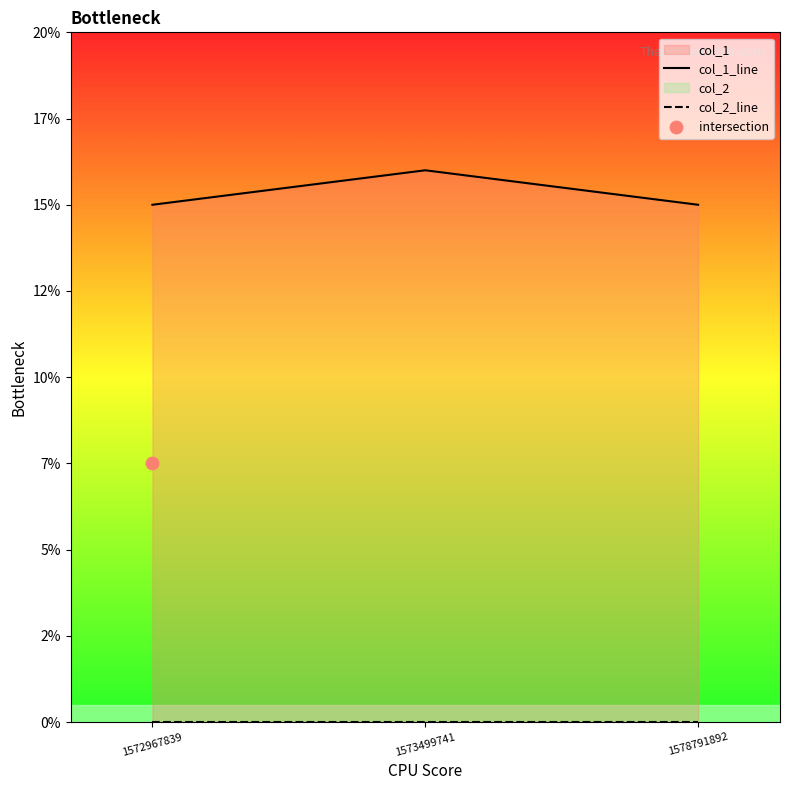

Which series has the largest Y range (max minus min)?

col_1_line